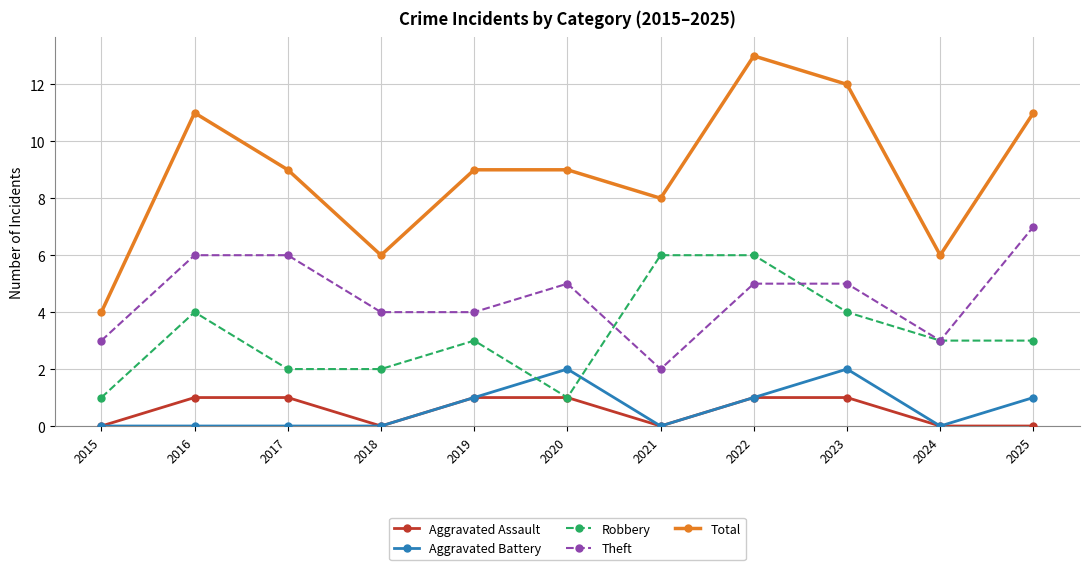

True or false: Aggravated Battery and Total cross at least once.

False